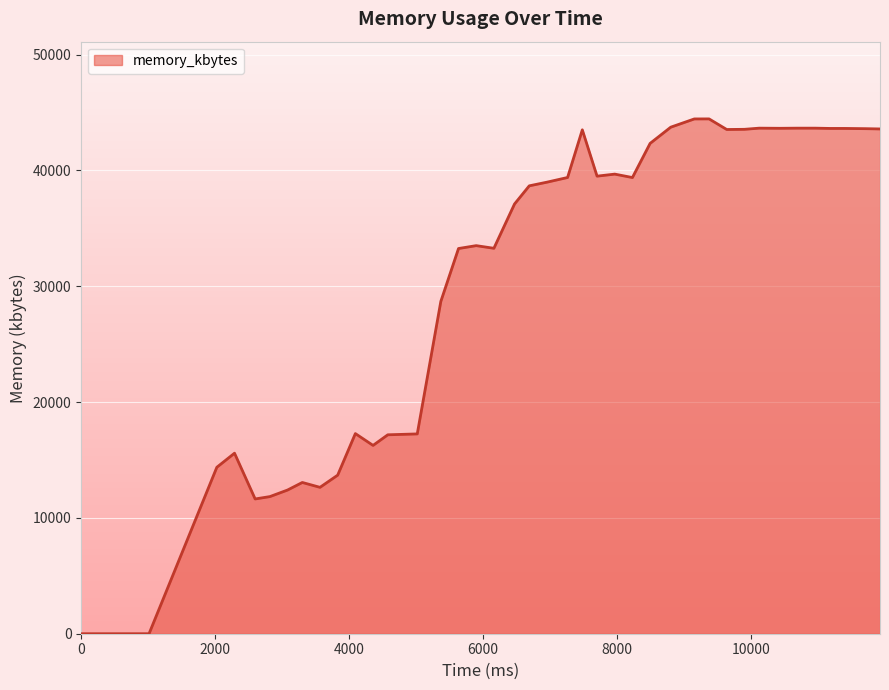

What is the maximum value shown in the chart?

44452